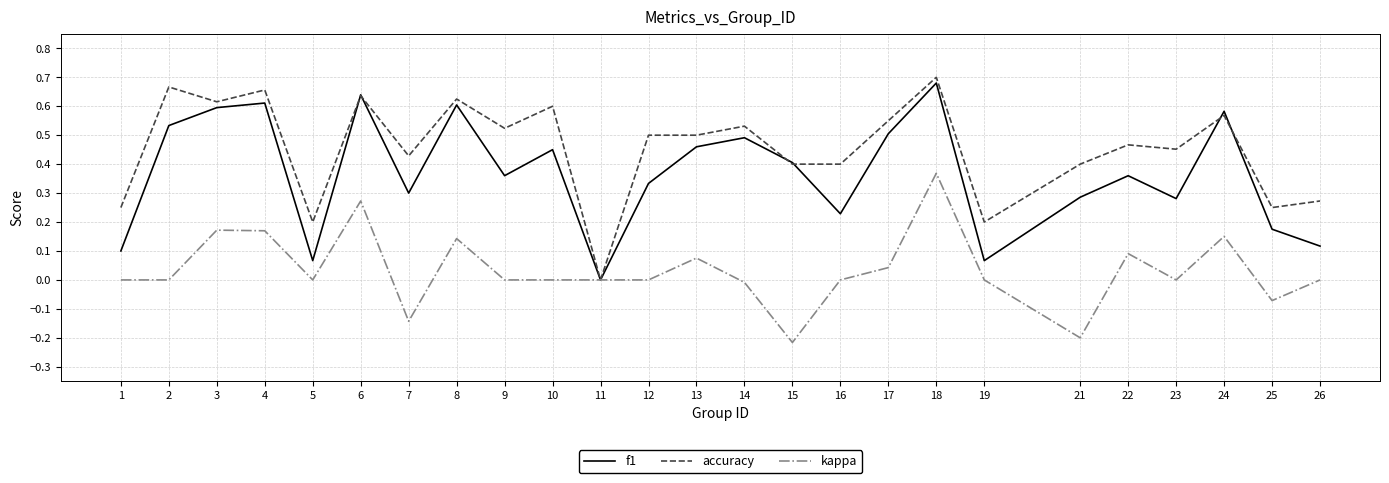

Which category has the highest value in the accuracy series?

18